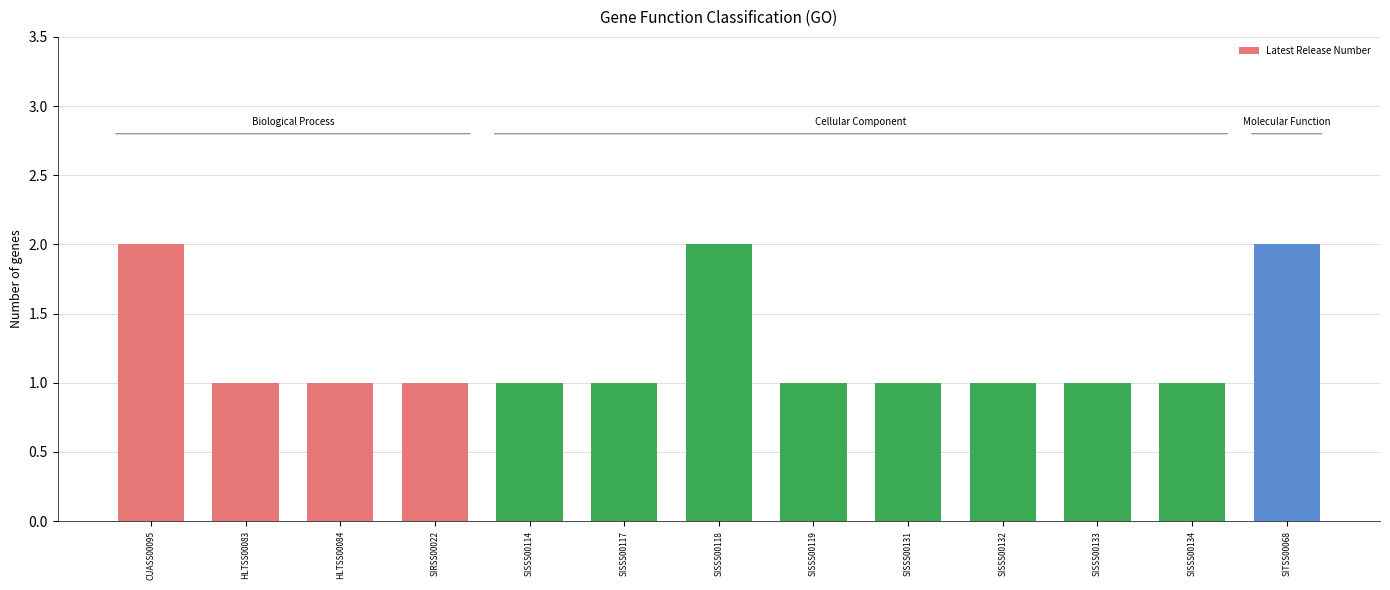

What is the average value?

1